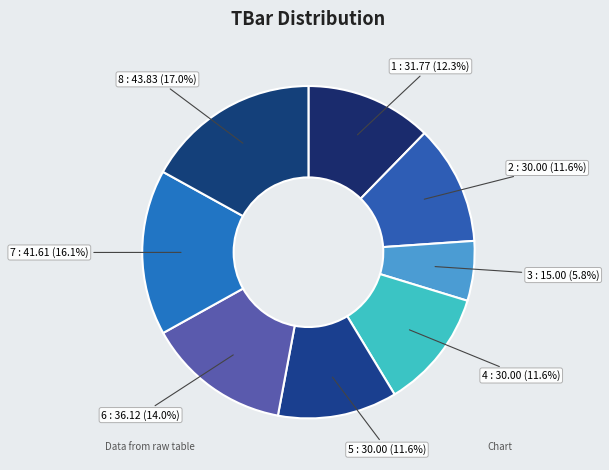

True or false: 7 accounts for 7% of the total.

False